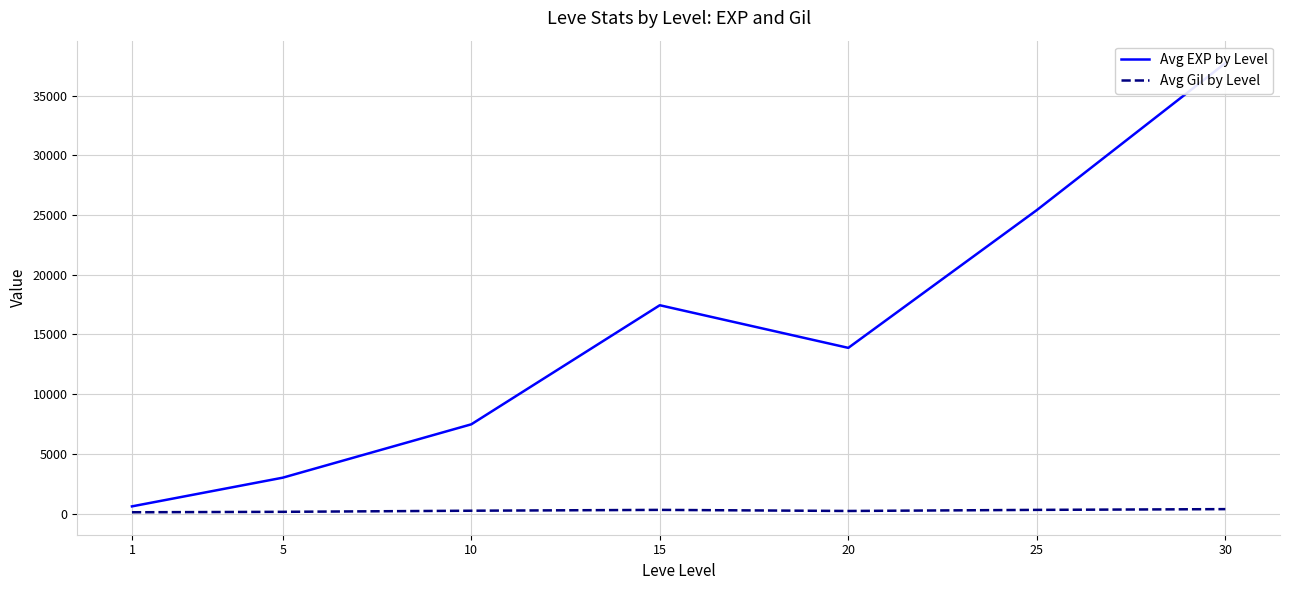

Which category has the lowest value across all series?

1